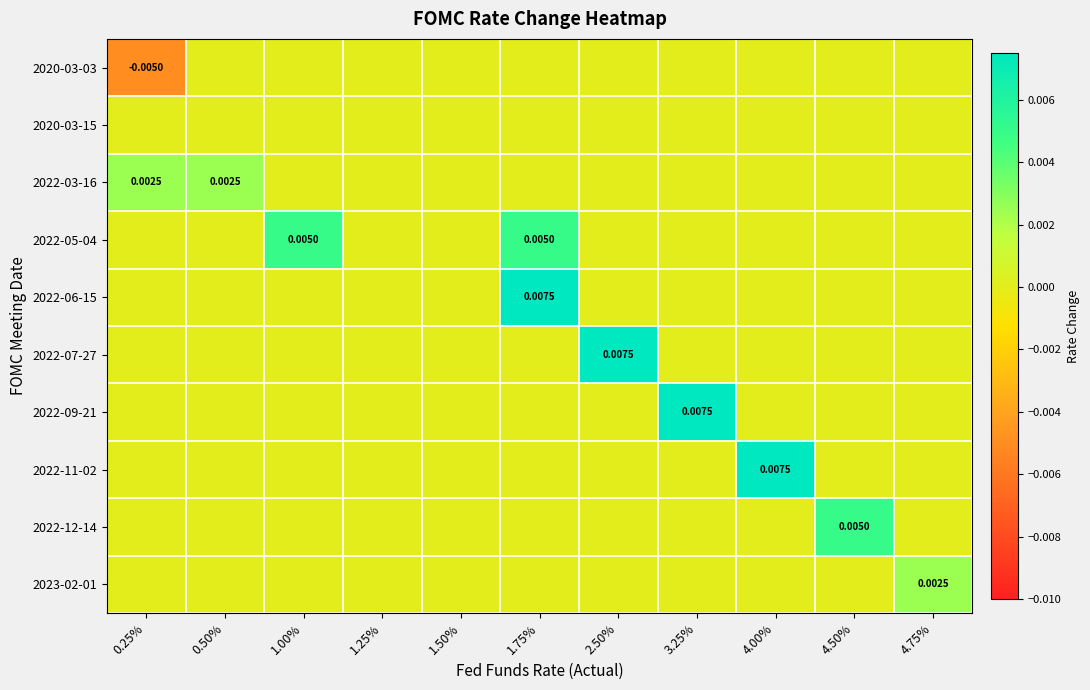

Rank the categories by 2022-11-02 value from lowest to highest.

0.25%, 0.50%, 1.00%, 1.25%, 1.50%, 1.75%, 2.50%, 3.25%, 4.50%, 4.75%, 4.00%